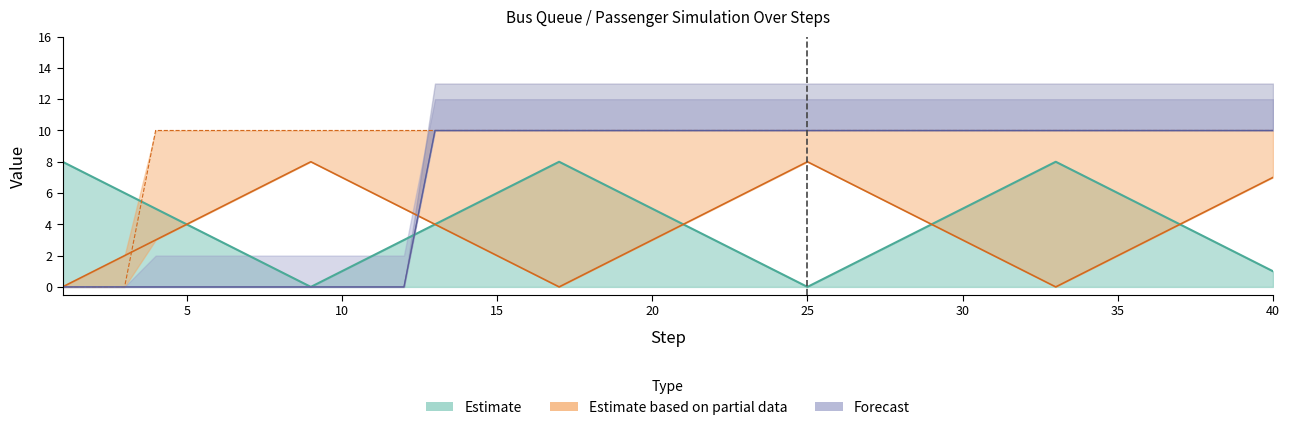

Does the chart display data point markers on the line(s)?

No